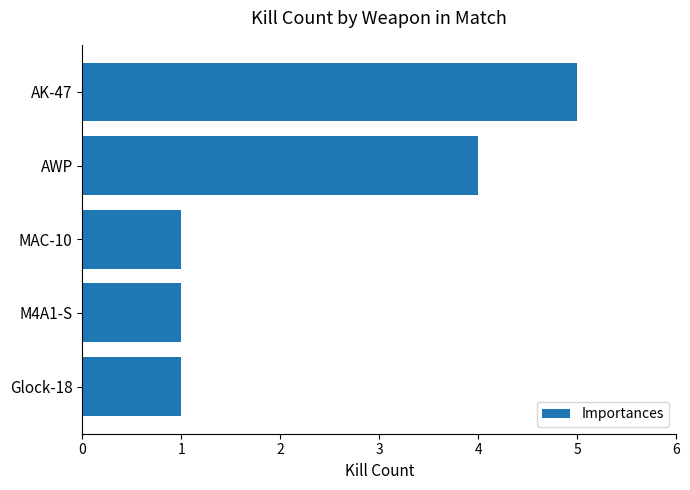

Read the value at AWP.

4